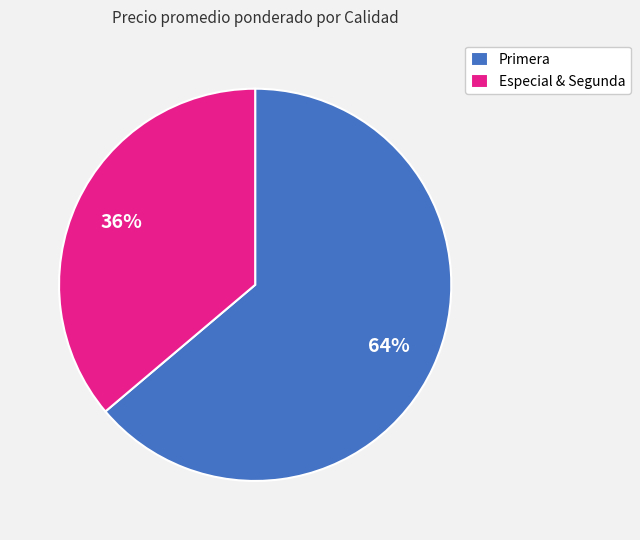

Rank the categories by value from lowest to highest.

Especial & Segunda, Primera